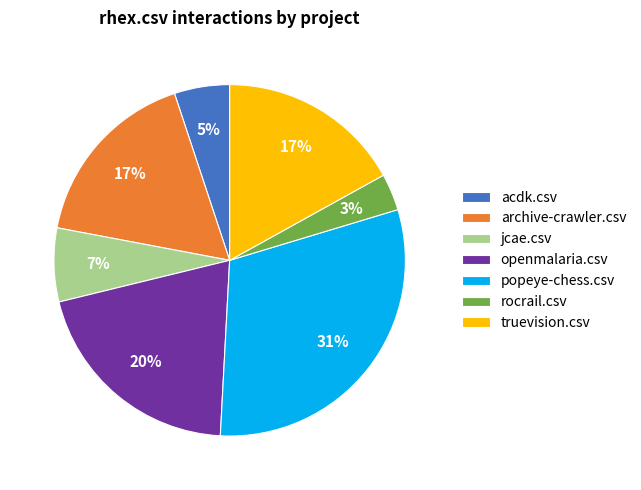

Which category has the biggest portion of the pie?

popeye-chess.csv